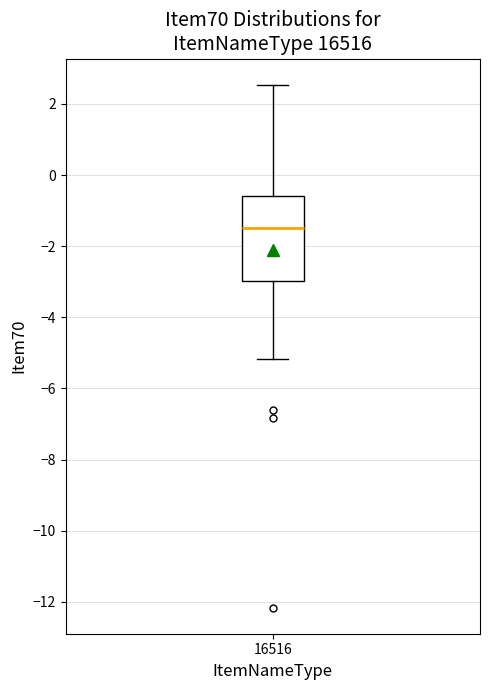

Where does the median line of the box at x = 16516 sit on the y-axis? The values are not printed on the chart, so give them approximately, as read against the axis.

-1.4